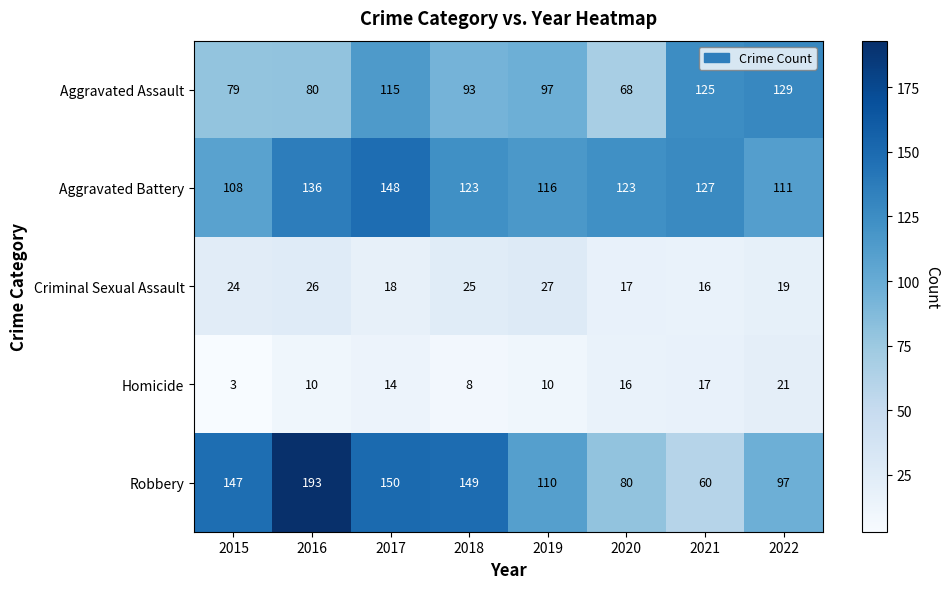

Which label corresponds to the smallest value in the chart?

2015